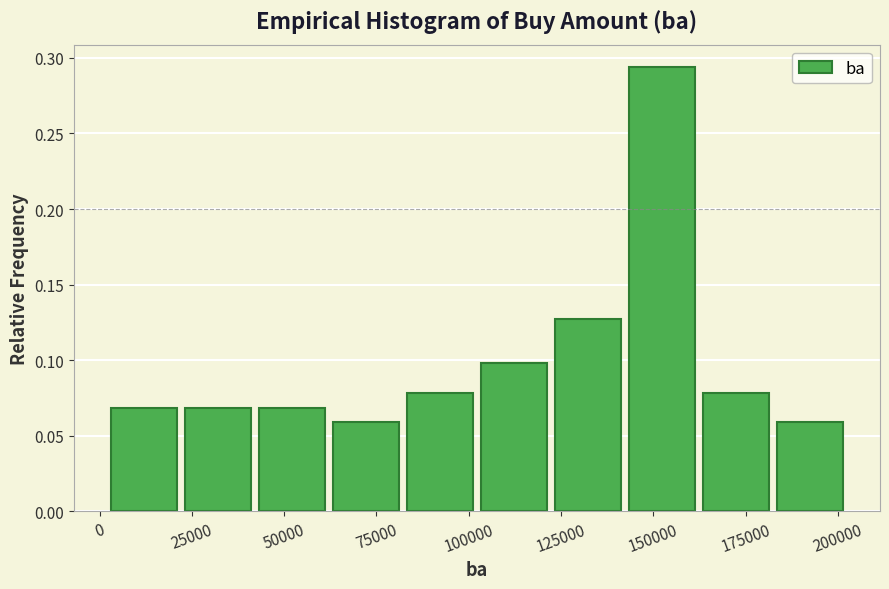

Reading left to right, list every bar in this chart as the range it spans on the x-axis followed by its height. Neither the bar edges nor the heights are printed on the chart, so give them approximately, as read against the axes.

0 to 20000: 0.070
20000 to 40000: 0.070
40000 to 60000: 0.070
60000 to 80000: 0.060
80000 to 100000: 0.080
100000 to 120000: 0.100
120000 to 140000: 0.125
140000 to 160000: 0.295
160000 to 180000: 0.080
180000 to 205000: 0.060